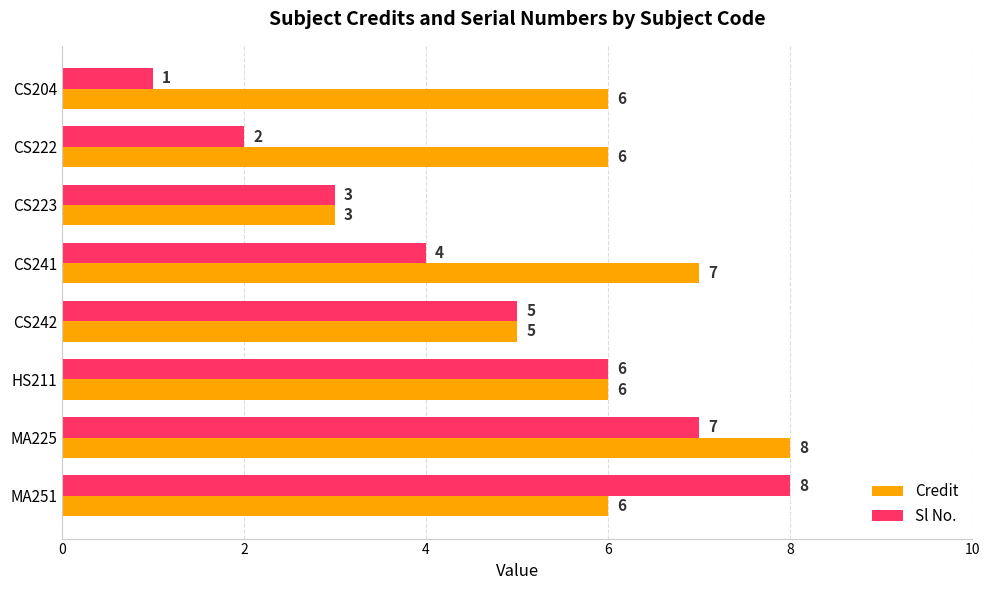

What is the highest value of the Credit series?

8